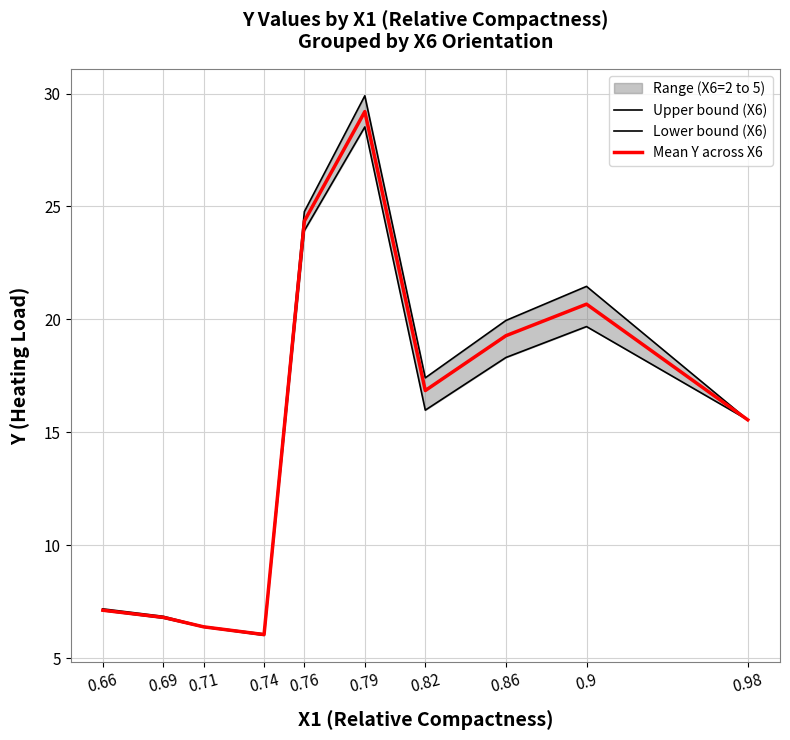

True or false: Mean Y across X6 has a value of 24.4 at 0.76.

True